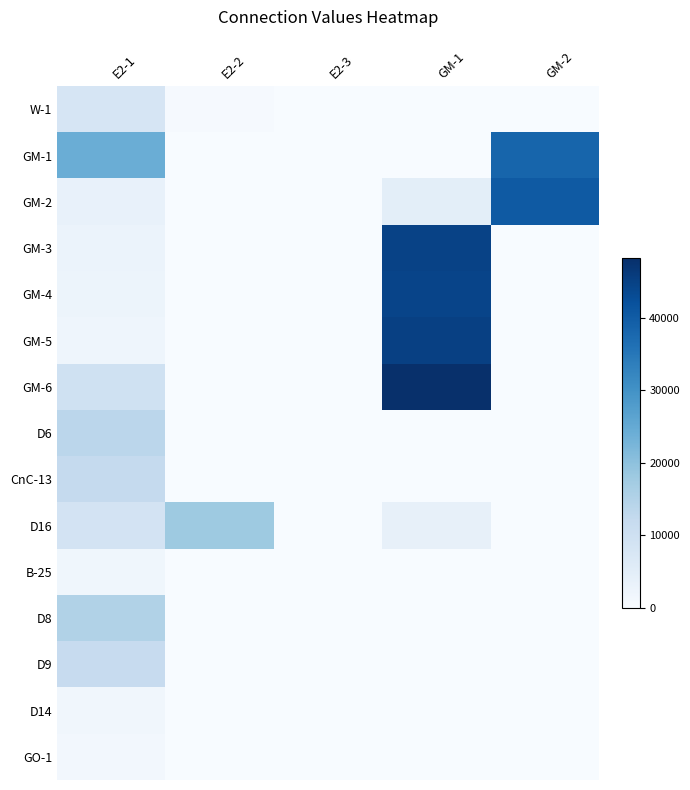

Rank the series at E2-3 from lowest to highest value.

W-1, GM-1, GM-2, GM-3, GM-4, GM-5, GM-6, D6, CnC-13, D16, B-25, D8, D9, D14, GO-1